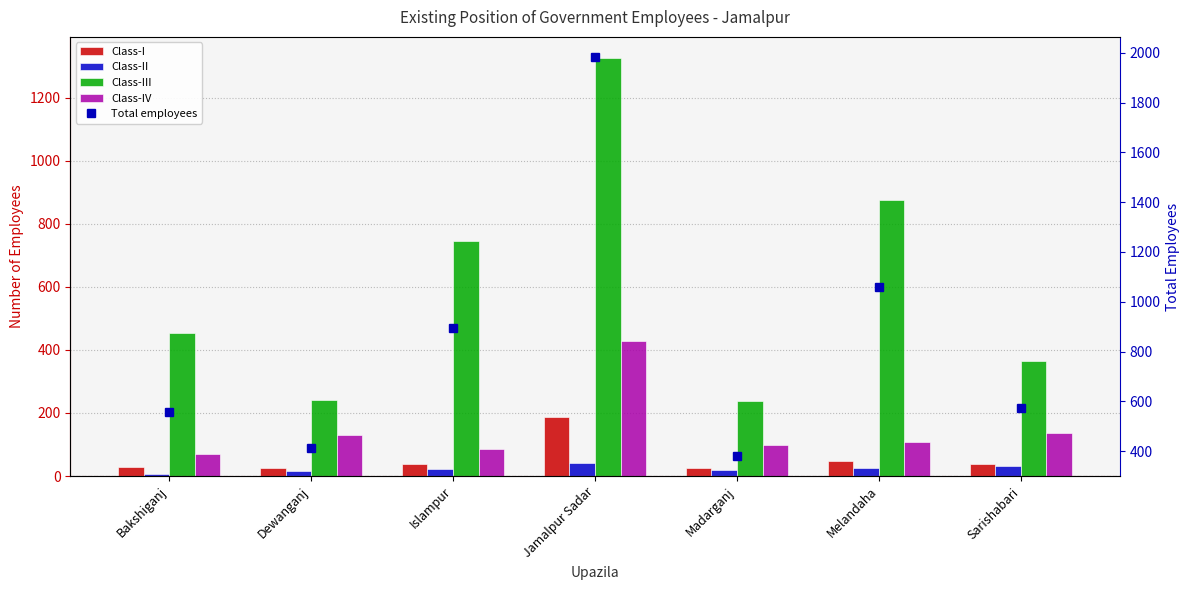

What is the label of the 4th bar from the left?

Jamalpur Sadar